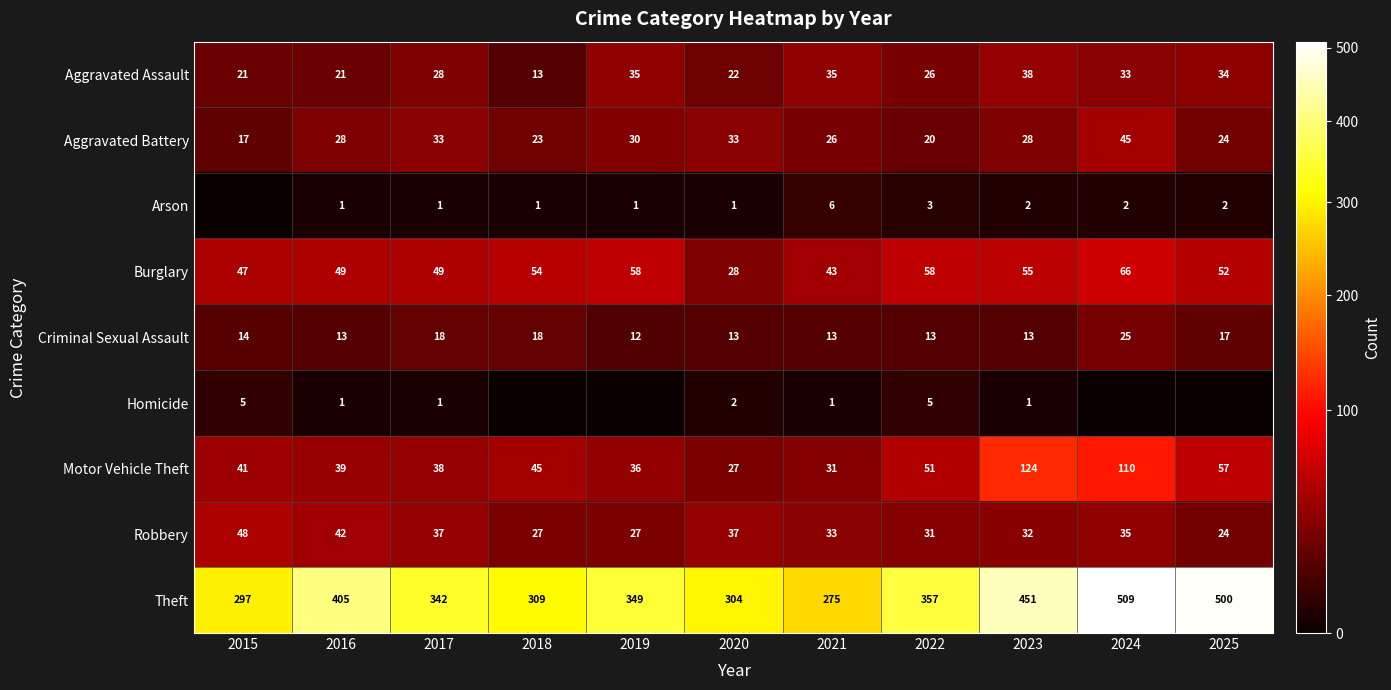

Is the value of Theft at 2023 greater than the value of Homicide at 2022?

Yes